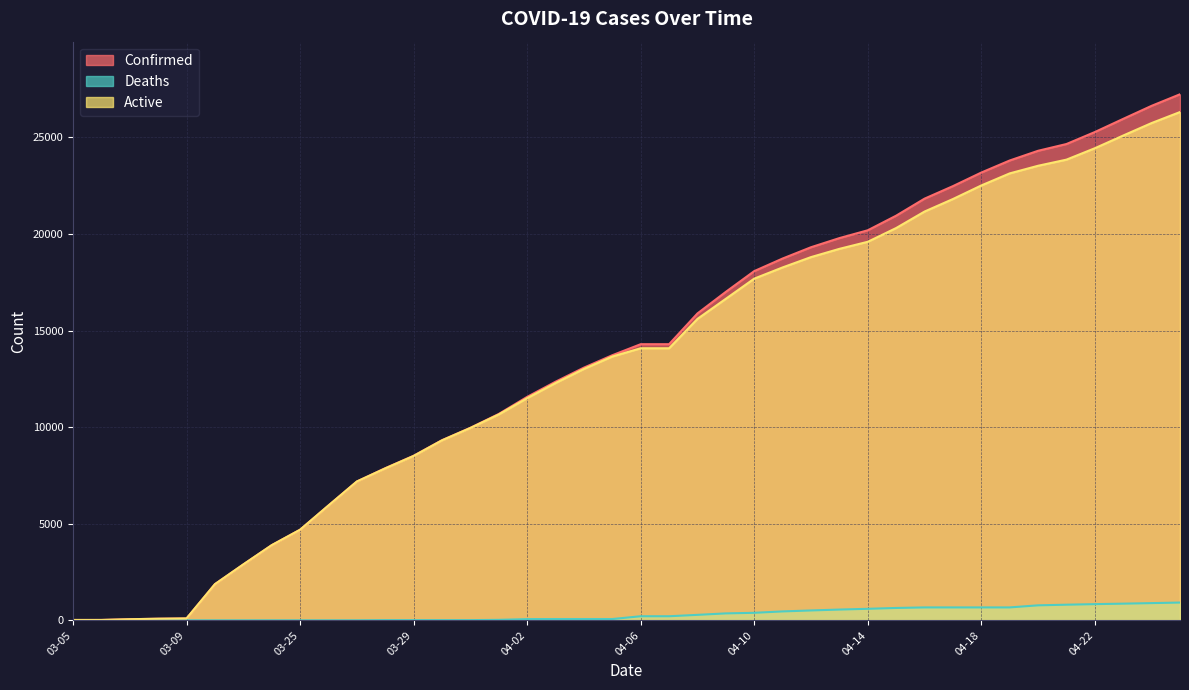

Does the chart have visible grid lines?

Yes